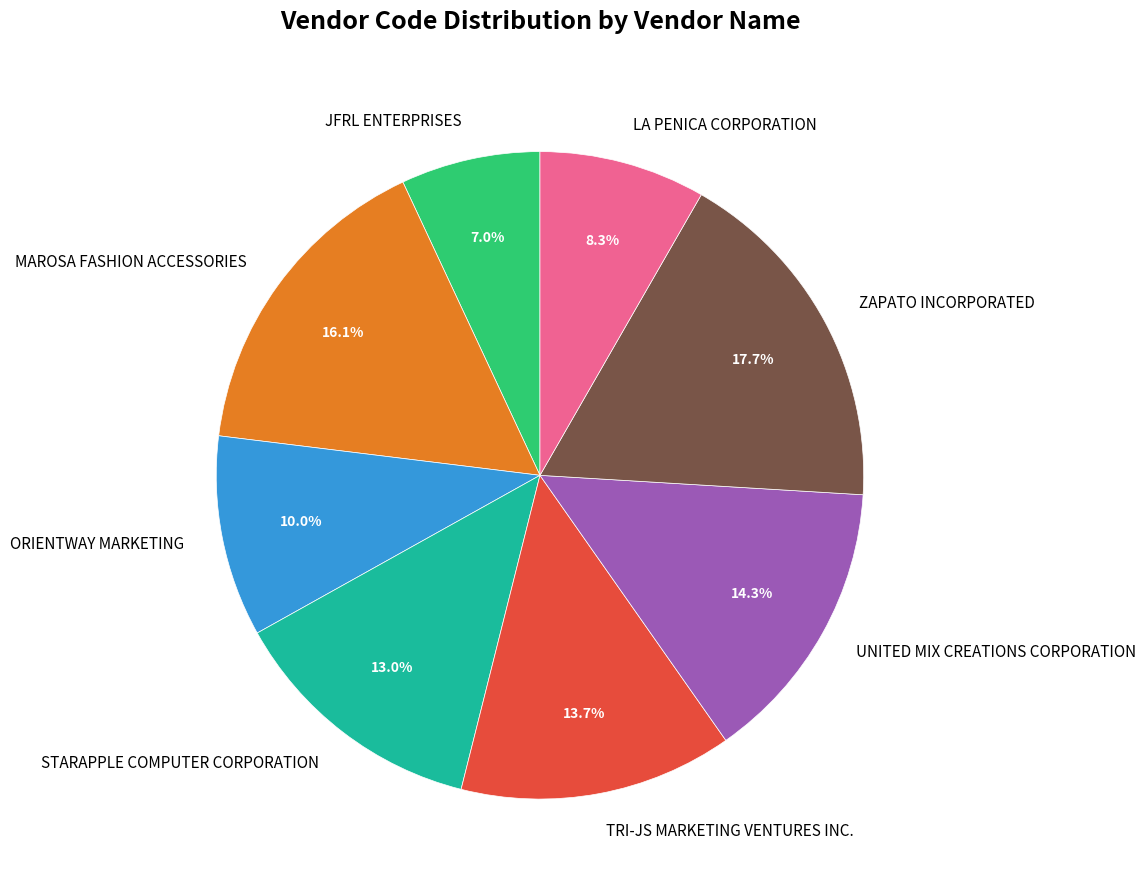

To the nearest percent, what portion does UNITED MIX CREATIONS CORPORATION represent?

14%